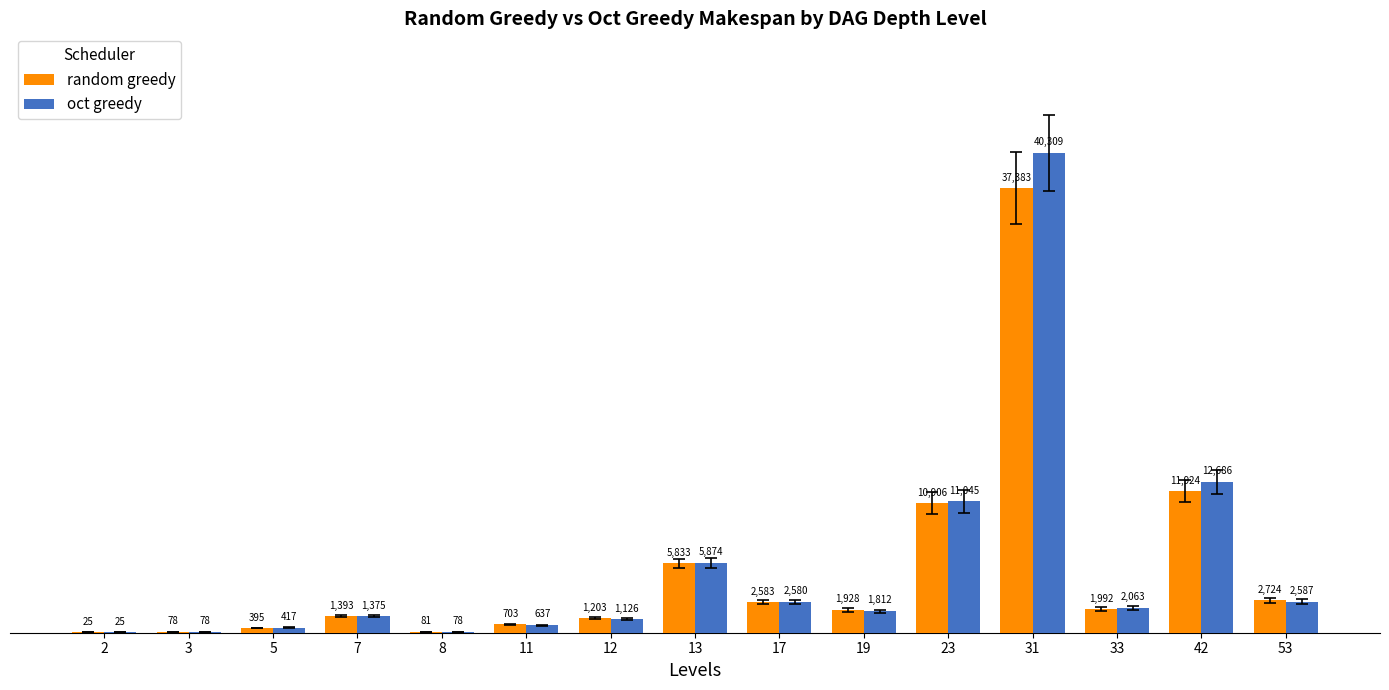

What is the maximum value for oct greedy?

40309